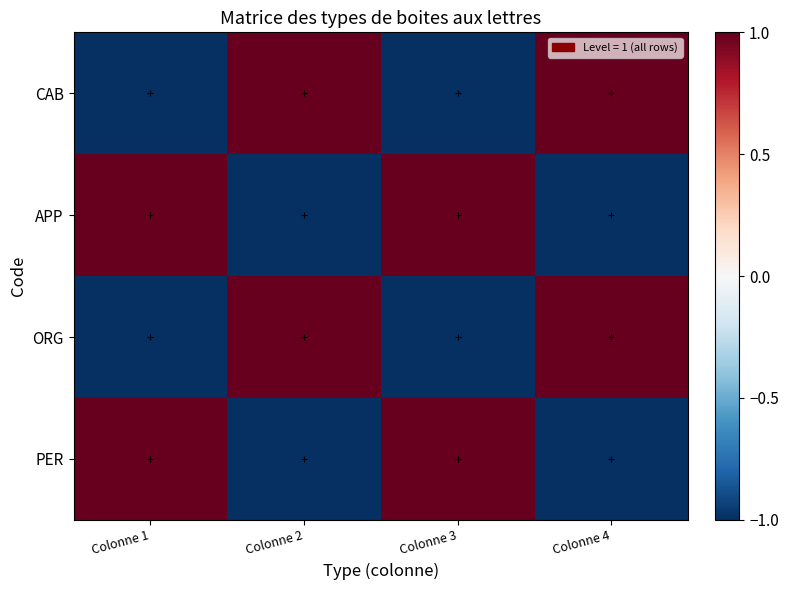

What is the spread (max minus min) of values at Colonne 3?

2